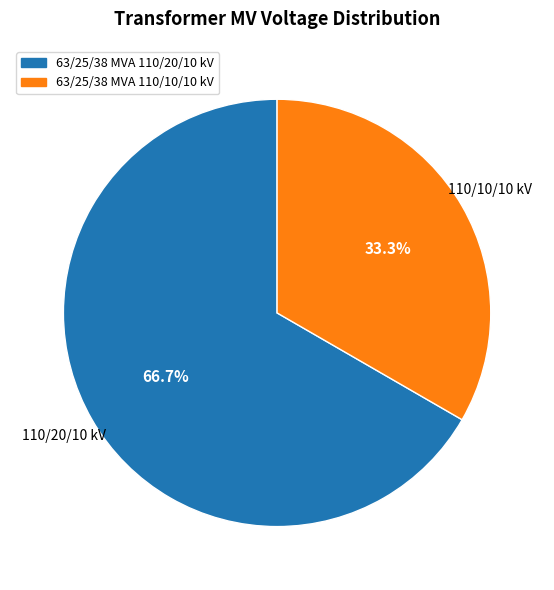

Is there a majority slice in this chart?

Yes